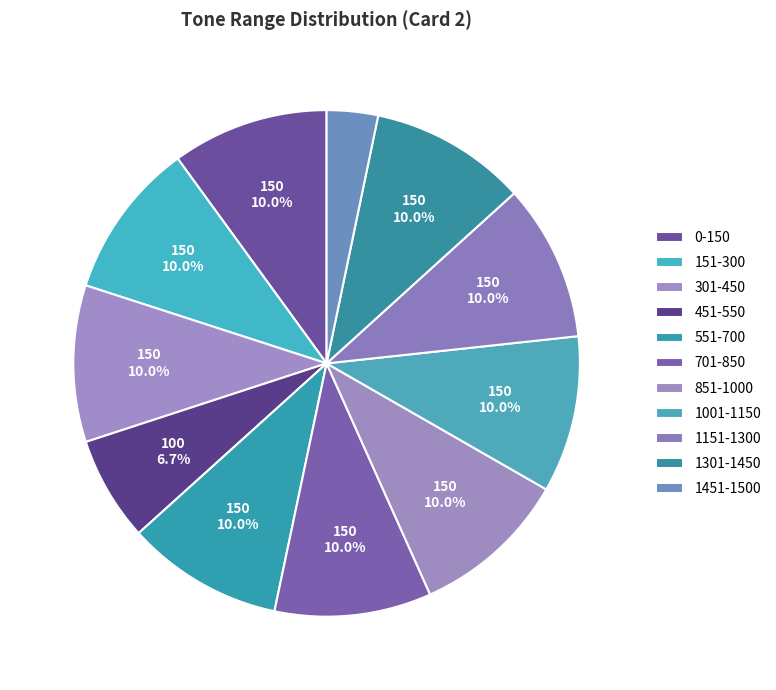

The 451-550 slice represents 7% of the pie. True or false?

True